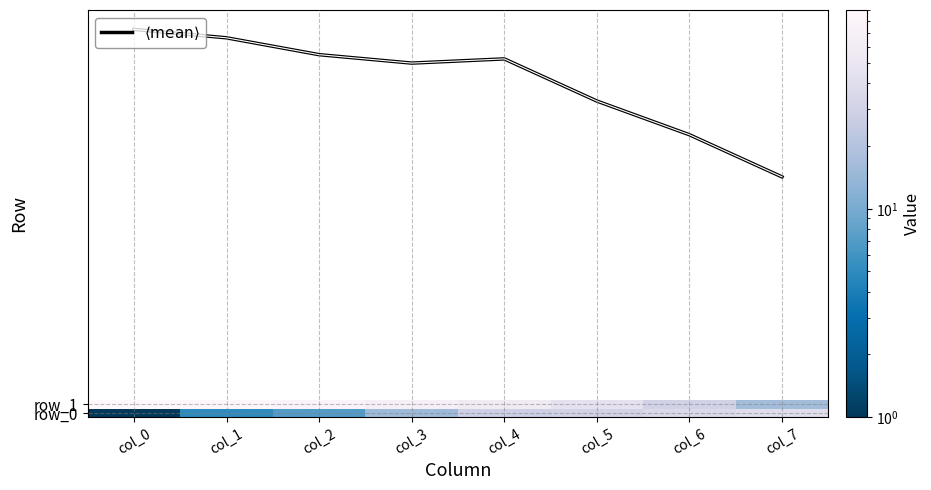

How many data points in row_0 are less than 28?

4